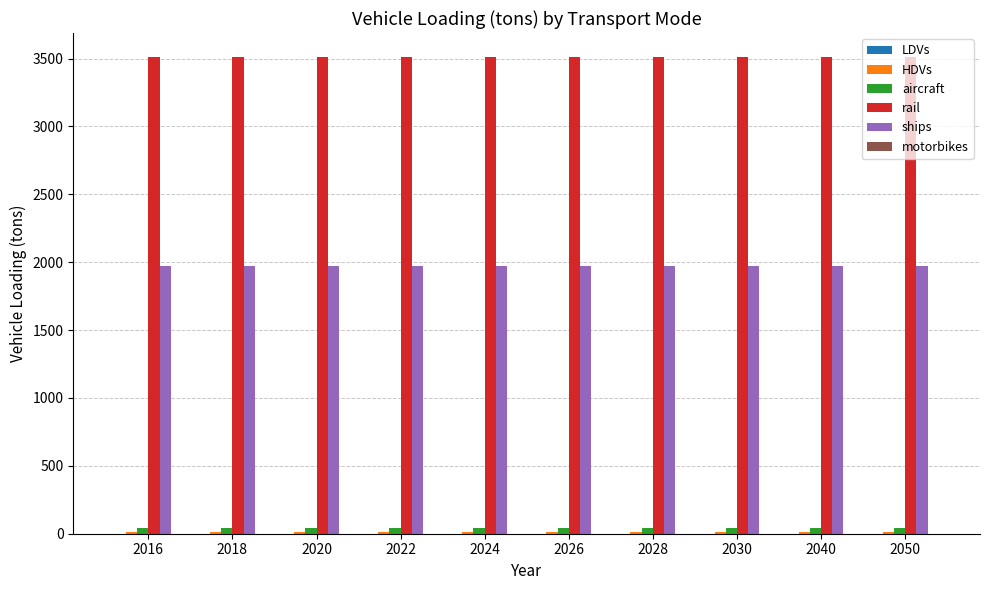

Which series has the largest total across all categories?

rail